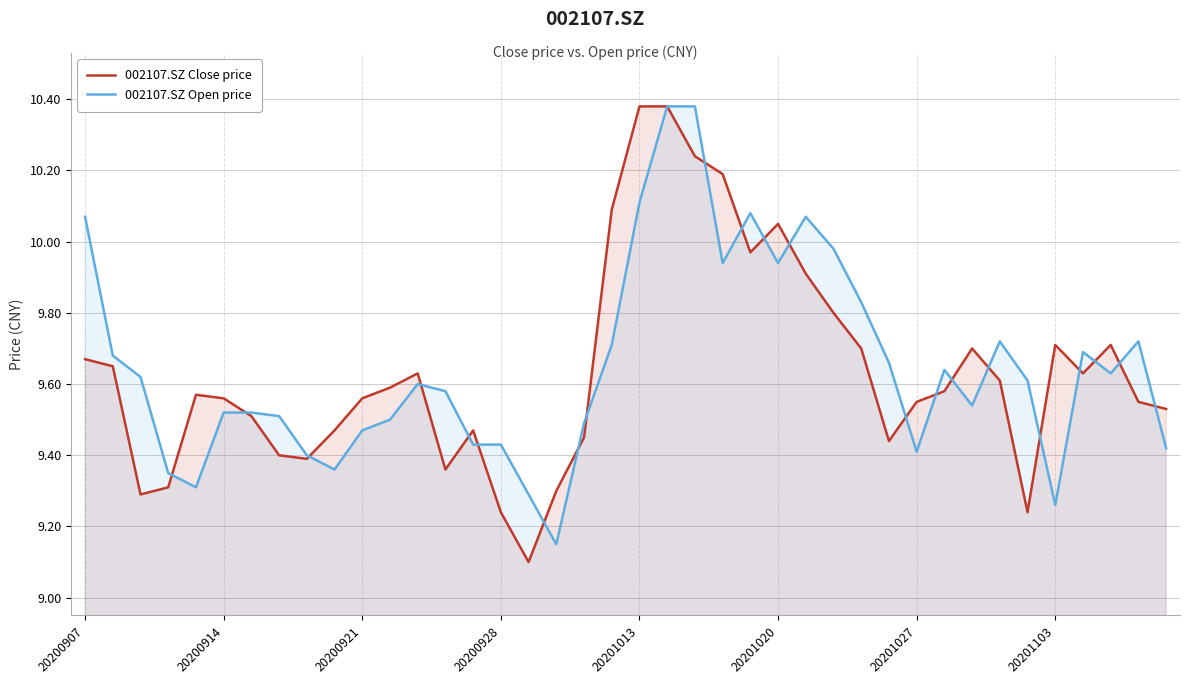

The value of 002107.SZ Close price at 28 is 2.2. True or false?

False